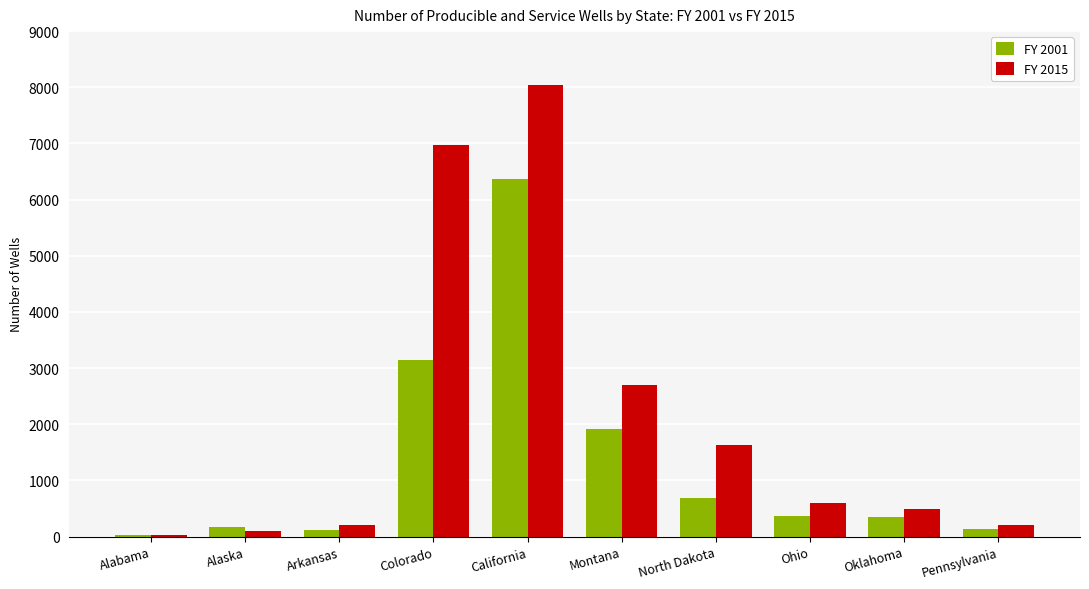

How many distinct data groups are displayed?

2